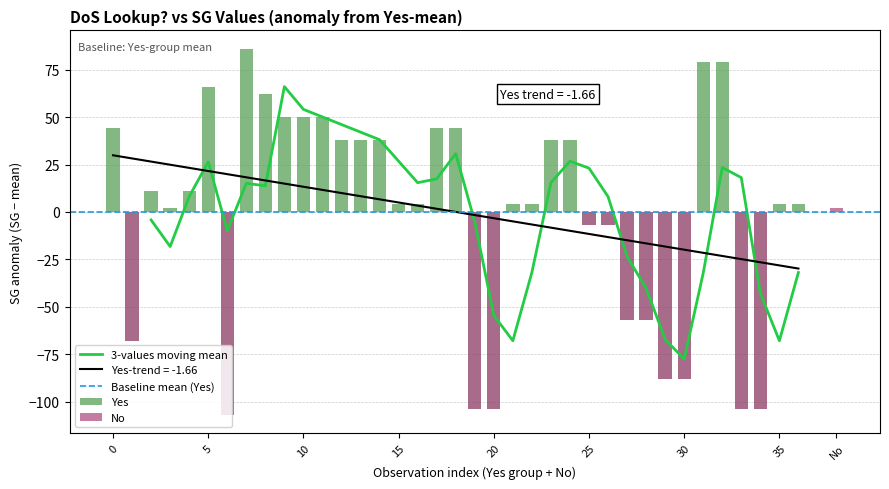

What is the difference between the maximum and minimum values in the Yes series?

193.0